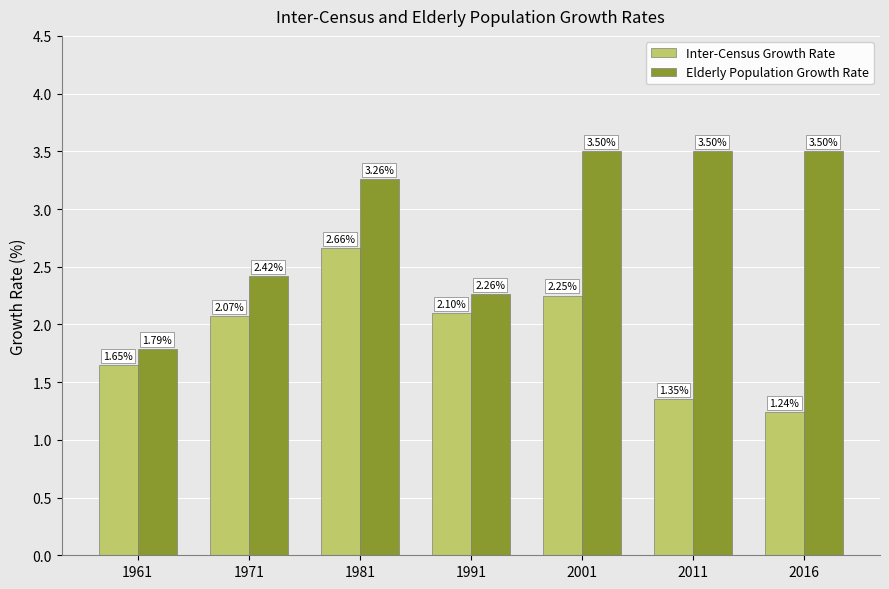

What is the difference between the maximum and minimum values in the Elderly Population Growth Rate series?

1.7